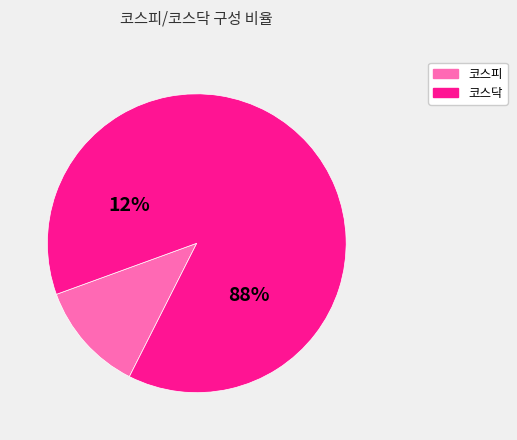

Rank the categories by value from lowest to highest.

코스피, 코스닥